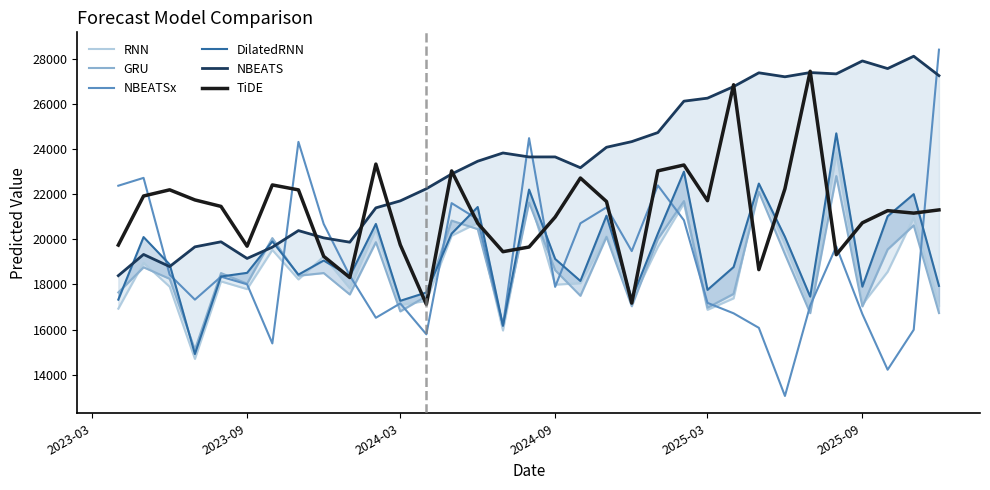

What is the minimum value for TiDE?

17119.5